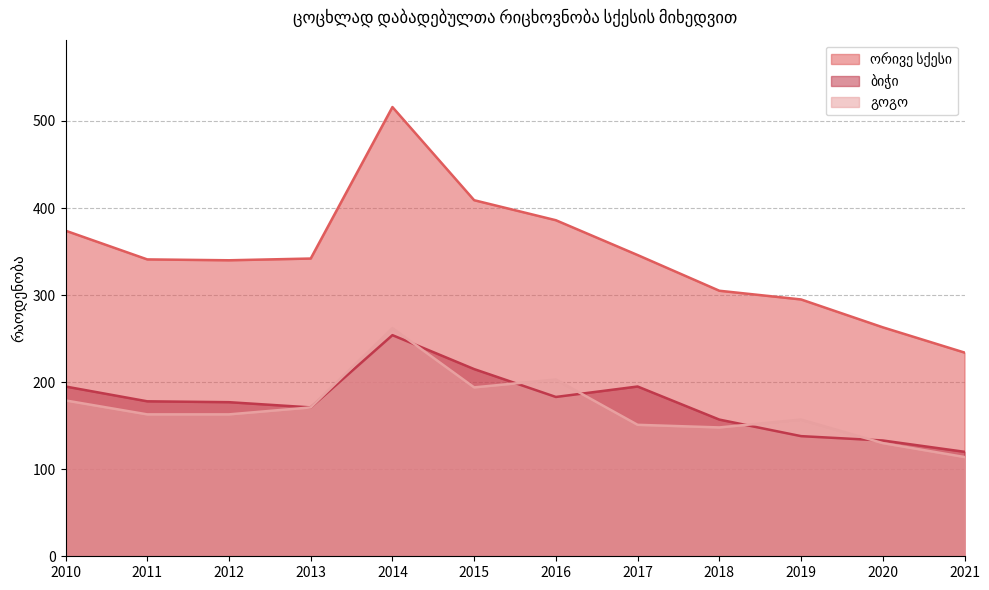

Which series has the widest spread of values?

ორივე სქესი